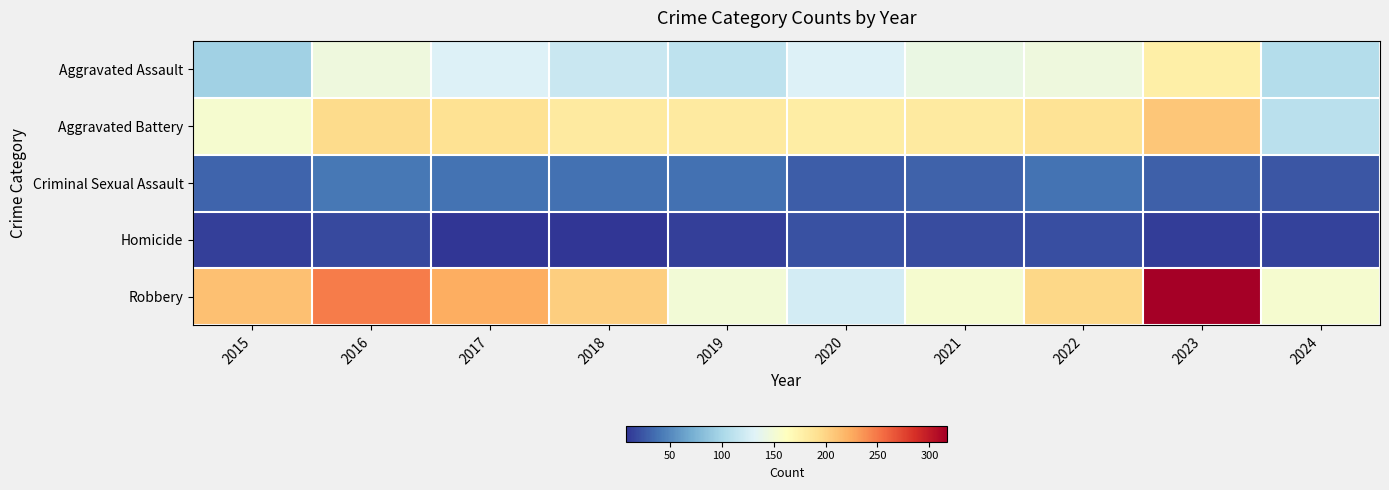

Reading left to right, transcribe all the data shown in this chart.

Aggravated Assault: 2015=95	2016=146	2017=131	2018=119	2019=113	2020=131	2021=142	2022=146	2023=177	2024=106
Aggravated Battery: 2015=154	2016=196	2017=191	2018=183	2019=182	2020=180	2021=182	2022=190	2023=209	2024=110
Criminal Sexual Assault: 2015=31	2016=41	2017=39	2018=38	2019=37	2020=28	2021=30	2022=39	2023=29	2024=24
Homicide: 2015=13	2016=18	2017=8	2018=8	2019=14	2020=22	2021=20	2022=21	2023=12	2024=15
Robbery: 2015=212	2016=247	2017=224	2018=204	2019=150	2020=124	2021=153	2022=198	2023=317	2024=154